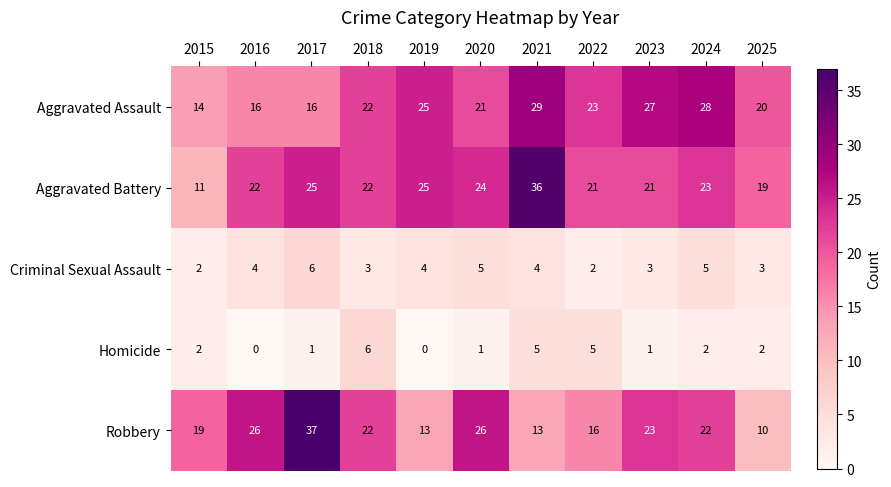

Count the number of data series in this chart.

5